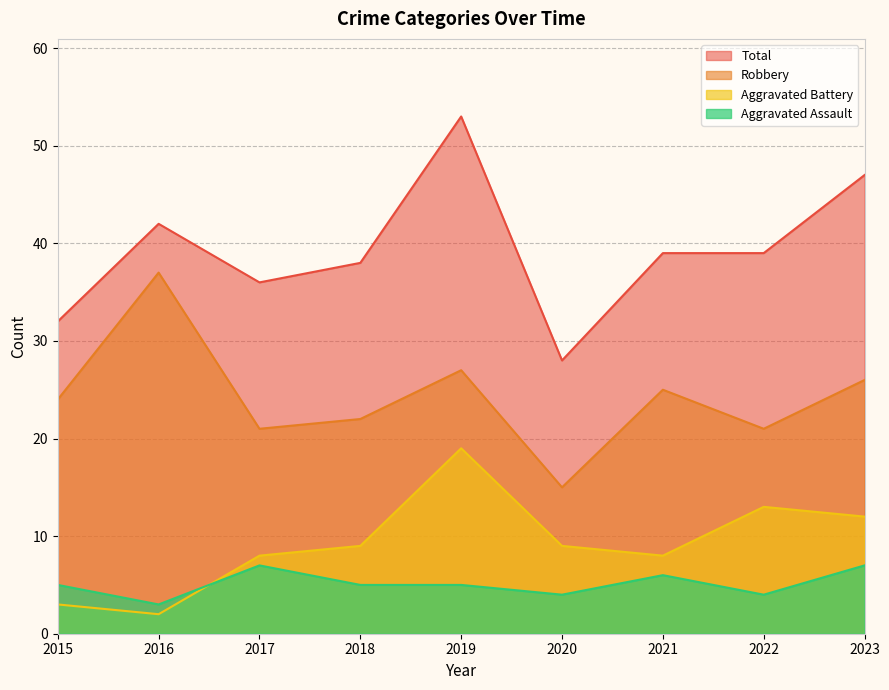

Rank the series at 2019 from lowest to highest value.

Aggravated Assault, Aggravated Battery, Robbery, Total